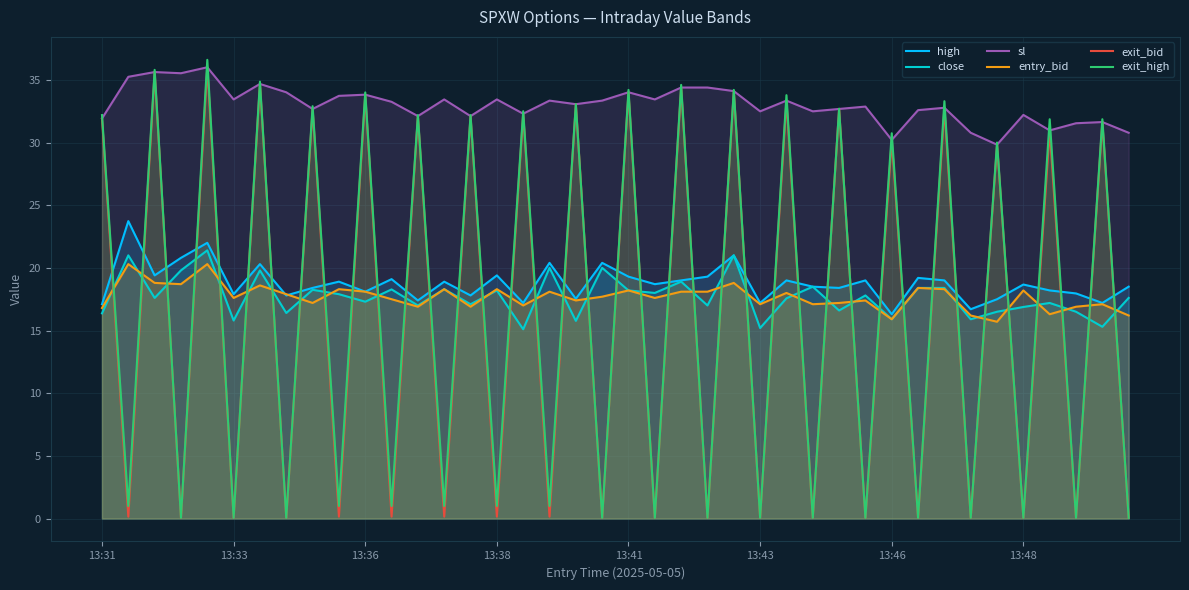

True or false: close has a value of 10.6 at 13:43.

False